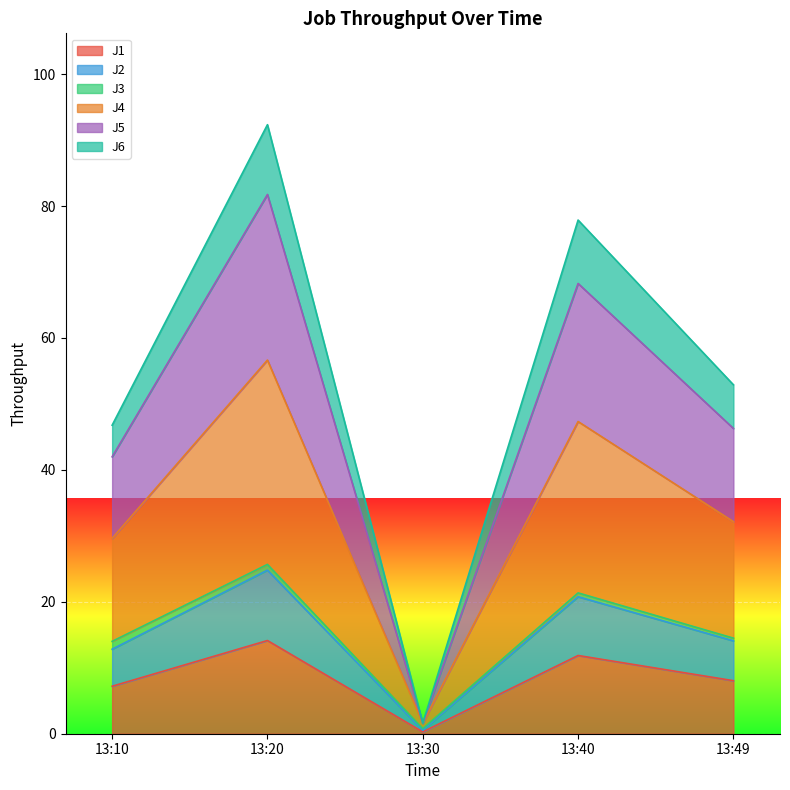

At which category is the sum across all series the highest?

13:20